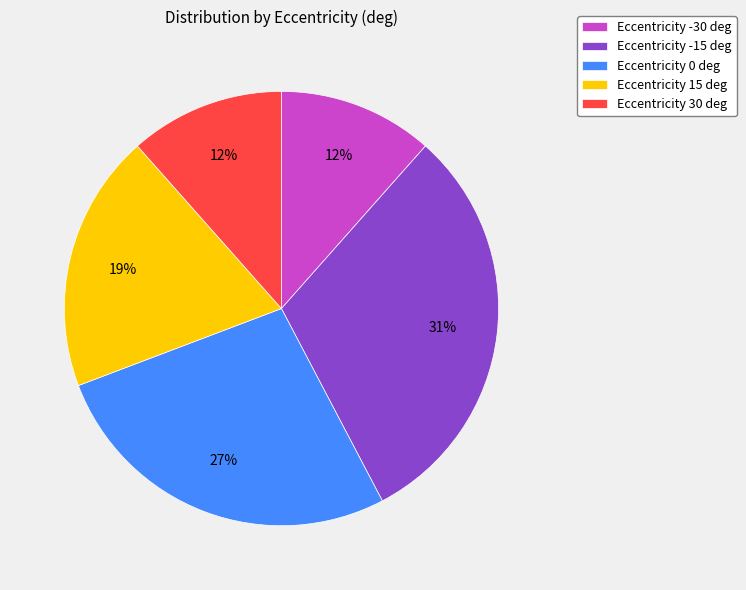

To the nearest percent, what percentage of the pie is Eccentricity 30 deg?

12%